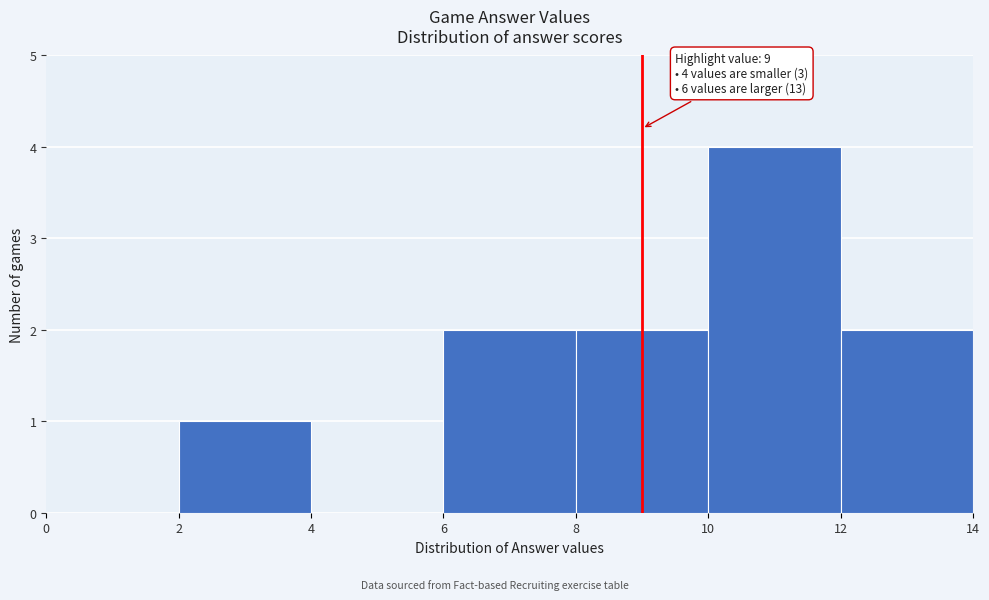

Which range on the x-axis has the tallest bar?

10 to 12